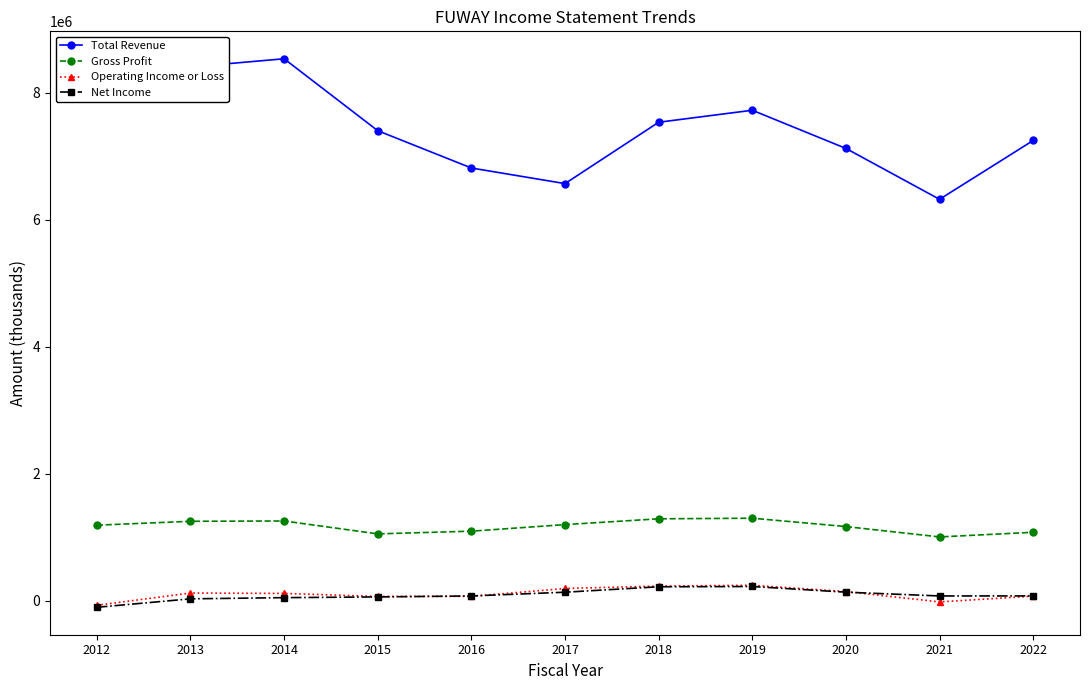

How many series are shown in this chart?

4